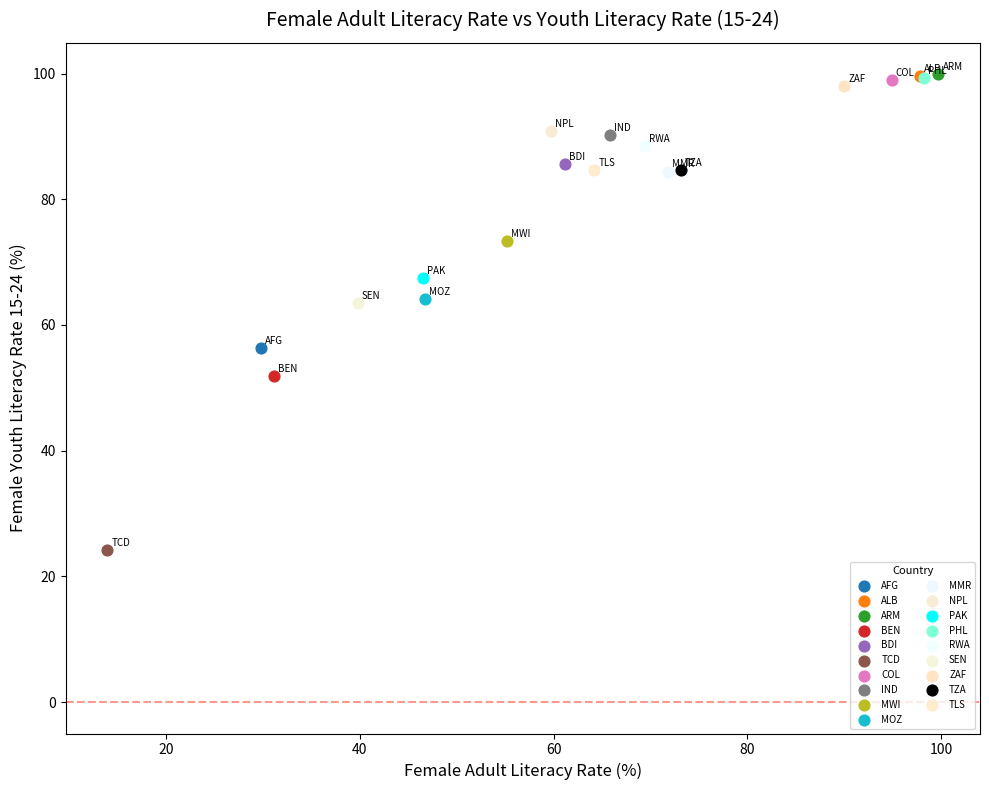

What are all the series names shown in the legend?

AFG, ALB, ARM, BEN, BDI, TCD, COL, IND, MWI, MOZ, MMR, NPL, PAK, PHL, RWA, SEN, ZAF, TZA, TLS